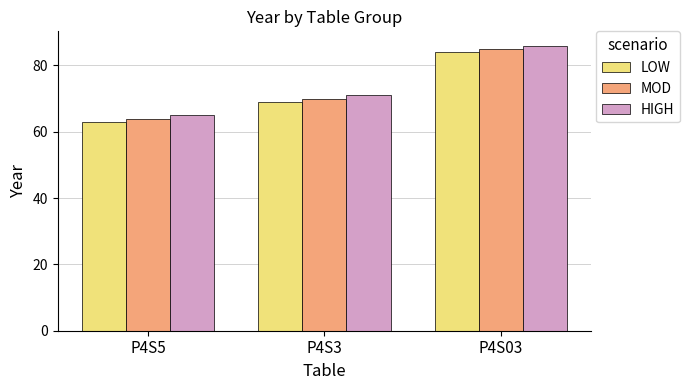

Read the LOW value at P4S03.

84